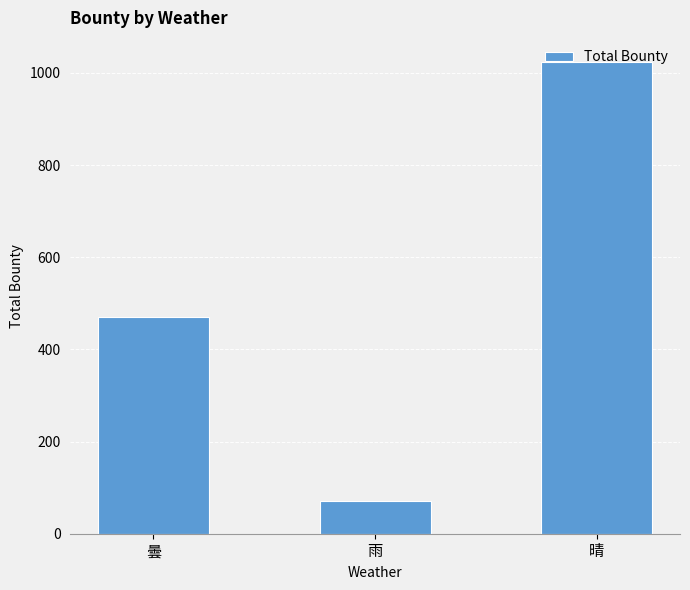

What value does the data have at 晴?

1024.6